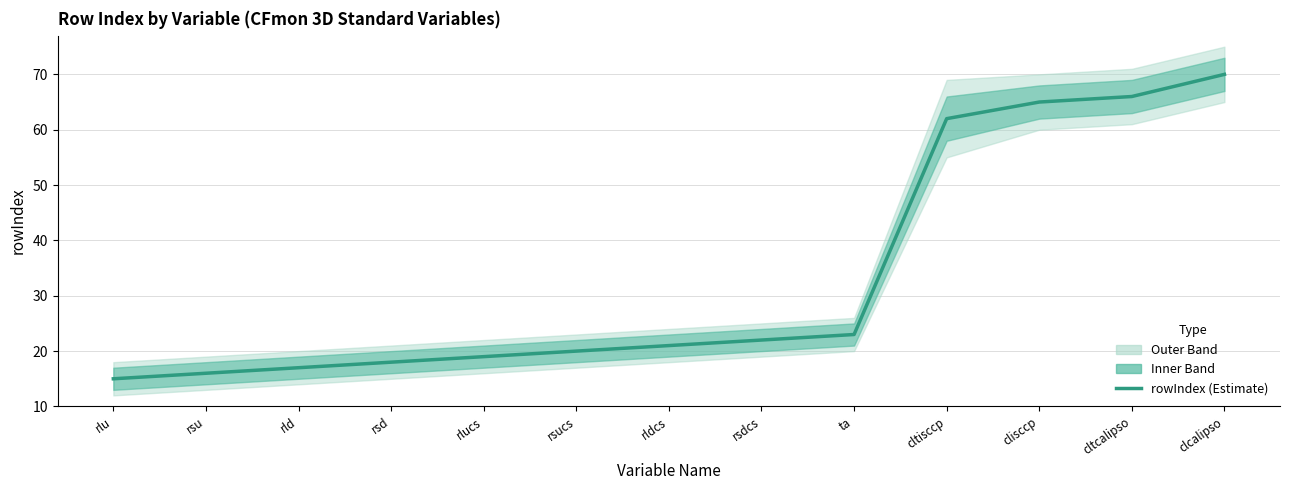

Between rsd and rldcs, which is larger?

rldcs